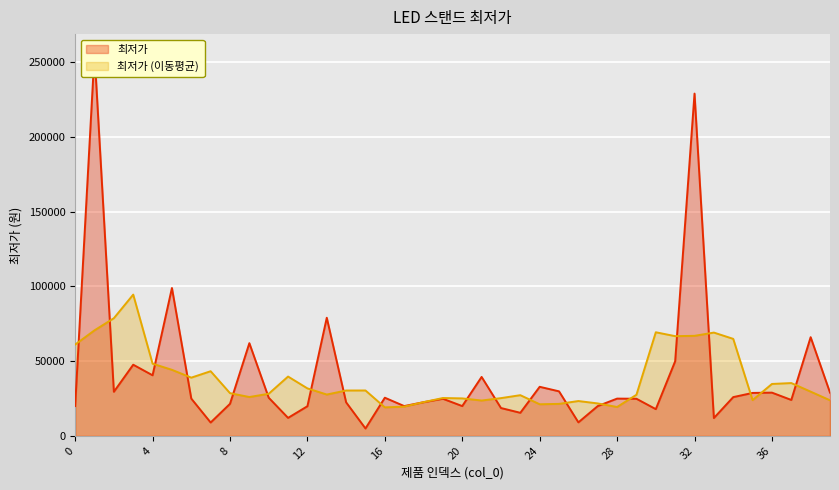

Rank the categories by value from highest to lowest.

1, 32, 5, 13, 38, 9, 31, 3, 4, 21, 24, 25, 2, 36, 39, 35, 34, 16, 10, 6, 28, 29, 19, 37, 18, 14, 8, 0, 17, 20, 27, 12, 22, 30, 23, 11, 33, 26, 7, 15